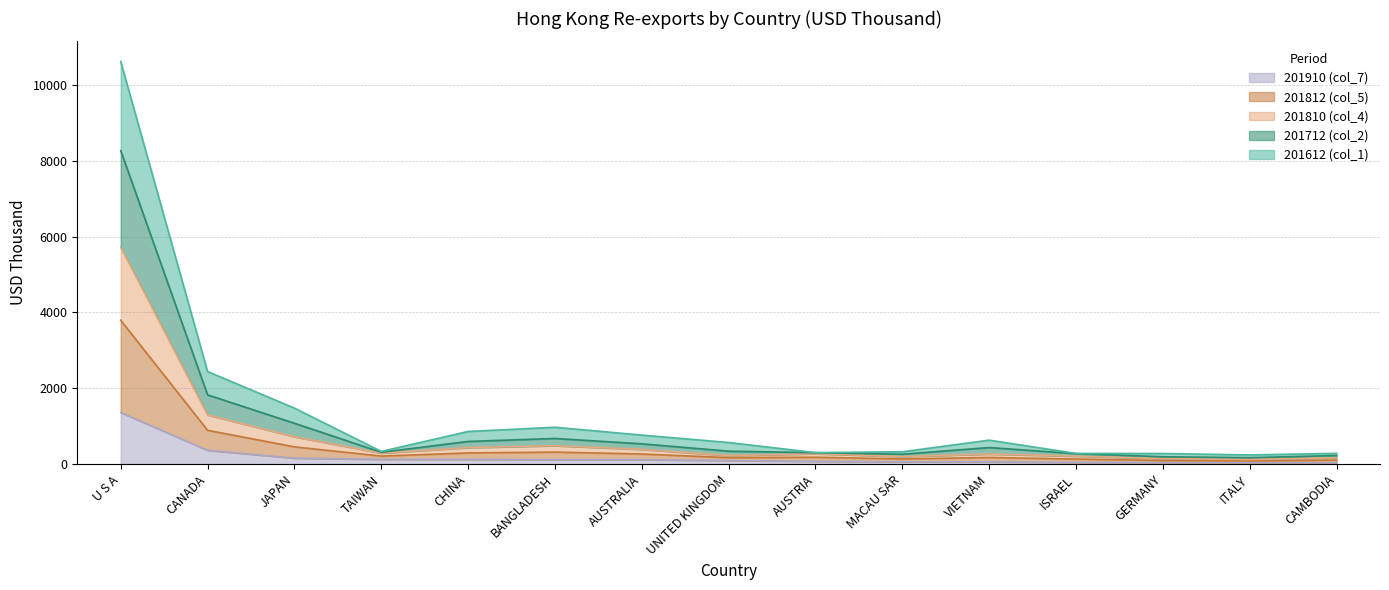

Rank the series at GERMANY from lowest to highest value.

201910 (col_7), 201612 (col_1), 201812 (col_5), 201810 (col_4), 201712 (col_2)